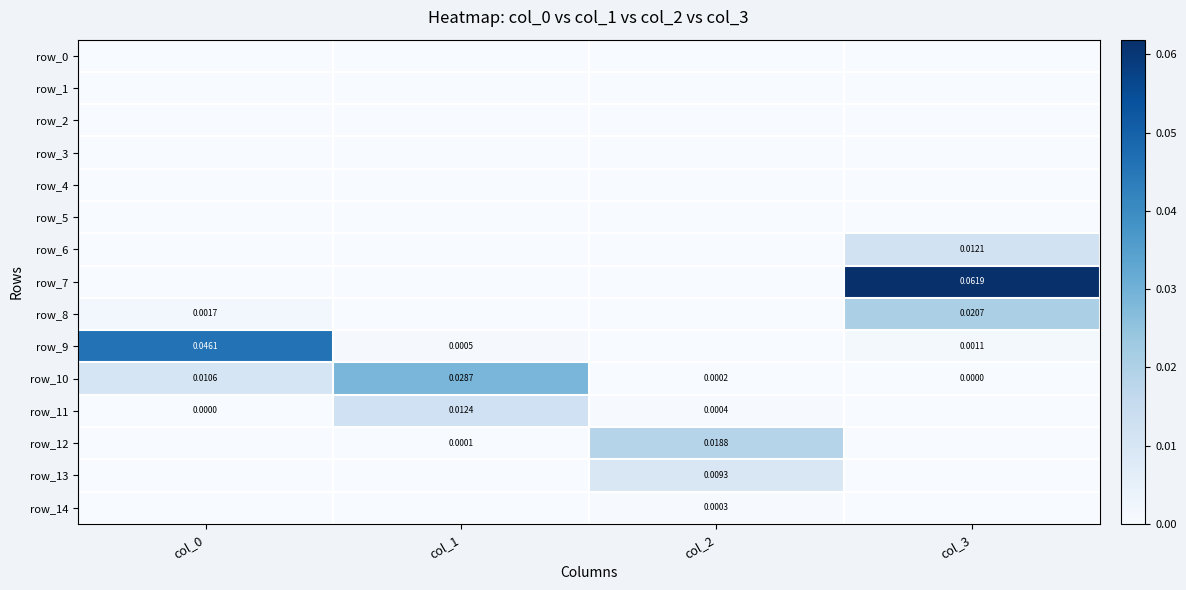

The row_9 series shows 0.1 at col_0. True or false?

False